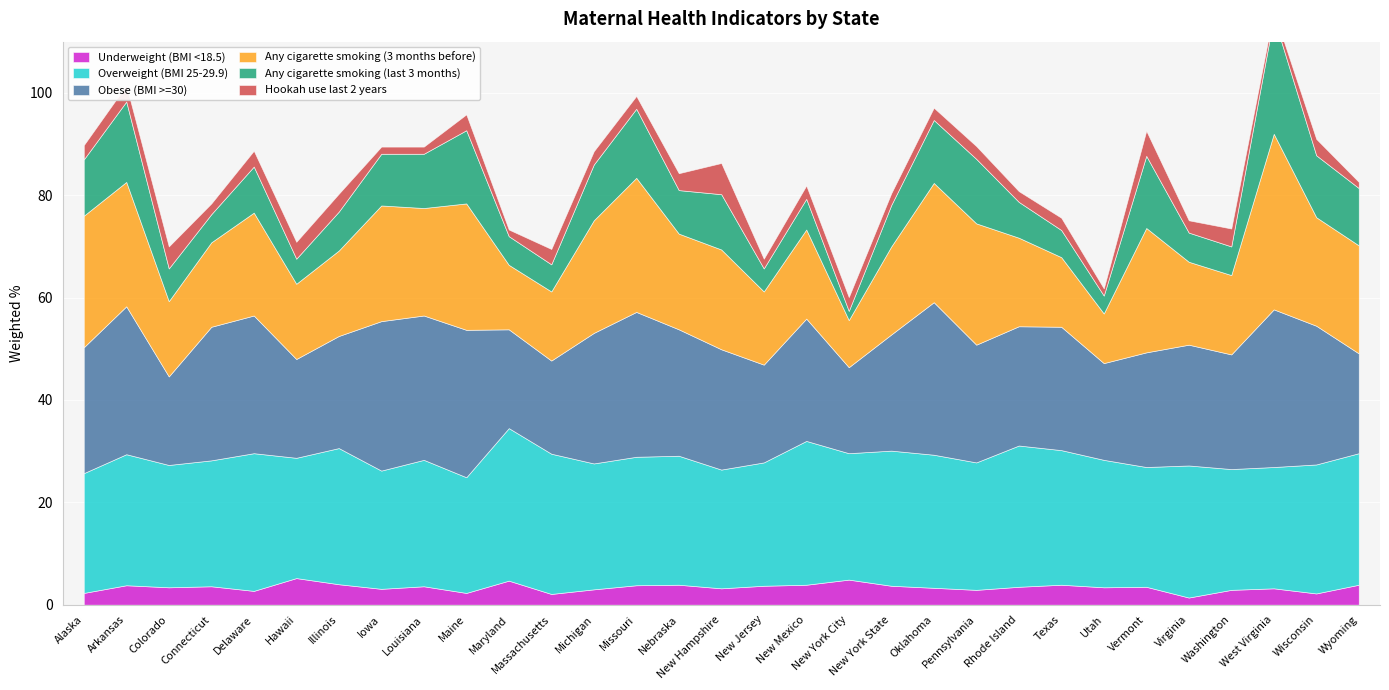

Reading right to left, what are all the values shown in this chart?

Underweight (BMI <18.5): Wyoming=3.9	Wisconsin=2.2	West Virginia=3.2	Washington=2.9	Virginia=1.4	Vermont=3.5	Utah=3.4	Texas=3.9	Rhode Island=3.5	Pennsylvania=2.9	Oklahoma=3.3	New York State=3.7	New York City=4.9	New Mexico=3.9	New Jersey=3.7	New Hampshire=3.2	Nebraska=3.9	Missouri=3.8	Michigan=3.0	Massachusetts=2.1	Maryland=4.7	Maine=2.3	Louisiana=3.6	Iowa=3.1	Illinois=4.0	Hawaii=5.2	Delaware=2.7	Connecticut=3.6	Colorado=3.4	Arkansas=3.8	Alaska=2.3
Overweight (BMI 25-29.9): Wyoming=25.7	Wisconsin=25.2	West Virginia=23.7	Washington=23.6	Virginia=25.8	Vermont=23.4	Utah=24.9	Texas=26.3	Rhode Island=27.6	Pennsylvania=24.9	Oklahoma=26.0	New York State=26.4	New York City=24.7	New Mexico=28.1	New Jersey=24.1	New Hampshire=23.2	Nebraska=25.2	Missouri=25.1	Michigan=24.6	Massachusetts=27.4	Maryland=29.8	Maine=22.6	Louisiana=24.7	Iowa=23.1	Illinois=26.6	Hawaii=23.5	Delaware=26.9	Connecticut=24.6	Colorado=23.9	Arkansas=25.6	Alaska=23.4
Obese (BMI >=30): Wyoming=19.5	Wisconsin=27.1	West Virginia=30.8	Washington=22.4	Virginia=23.6	Vermont=22.4	Utah=18.9	Texas=24.1	Rhode Island=23.3	Pennsylvania=23.0	Oklahoma=29.8	New York State=22.7	New York City=16.8	New Mexico=23.9	New Jersey=19.1	New Hampshire=23.5	Nebraska=24.7	Missouri=28.3	Michigan=25.5	Massachusetts=18.2	Maryland=19.3	Maine=28.8	Louisiana=28.2	Iowa=29.2	Illinois=21.9	Hawaii=19.3	Delaware=26.9	Connecticut=26.1	Colorado=17.3	Arkansas=28.9	Alaska=24.6
Any cigarette smoking (3 months before): Wyoming=21.1	Wisconsin=21.2	West Virginia=34.3	Washington=15.5	Virginia=16.2	Vermont=24.3	Utah=9.7	Texas=13.6	Rhode Island=17.3	Pennsylvania=23.7	Oklahoma=23.3	New York State=17.2	New York City=9.2	New Mexico=17.4	New Jersey=14.3	New Hampshire=19.5	Nebraska=18.7	Missouri=26.2	Michigan=22.0	Massachusetts=13.5	Maryland=12.6	Maine=24.7	Louisiana=21.0	Iowa=22.6	Illinois=16.7	Hawaii=14.7	Delaware=20.1	Connecticut=16.5	Colorado=14.7	Arkansas=24.3	Alaska=25.7
Any cigarette smoking (last 3 months): Wyoming=11.2	Wisconsin=12.1	West Virginia=22.8	Washington=5.6	Virginia=5.7	Vermont=14.1	Utah=3.5	Texas=5.3	Rhode Island=7.0	Pennsylvania=12.6	Oklahoma=12.3	New York State=8.1	New York City=1.8	New Mexico=6.0	New Jersey=4.5	New Hampshire=10.8	Nebraska=8.5	Missouri=13.5	Michigan=10.9	Massachusetts=5.3	Maryland=5.6	Maine=14.3	Louisiana=10.6	Iowa=10.1	Illinois=7.6	Hawaii=4.9	Delaware=9.0	Connecticut=5.5	Colorado=6.4	Arkansas=15.7	Alaska=11.0
Hookah use last 2 years: Wyoming=1.2	Wisconsin=3.2	West Virginia=1.2	Washington=3.5	Virginia=2.4	Vermont=4.9	Utah=1.4	Texas=2.4	Rhode Island=2.1	Pennsylvania=2.5	Oklahoma=2.4	New York State=2.3	New York City=2.7	New Mexico=2.6	New Jersey=1.9	New Hampshire=6.1	Nebraska=3.3	Missouri=2.5	Michigan=2.6	Massachusetts=3.0	Maryland=1.3	Maine=3.1	Louisiana=1.4	Iowa=1.4	Illinois=3.5	Hawaii=3.3	Delaware=3.1	Connecticut=2.1	Colorado=4.3	Arkansas=3.2	Alaska=2.8